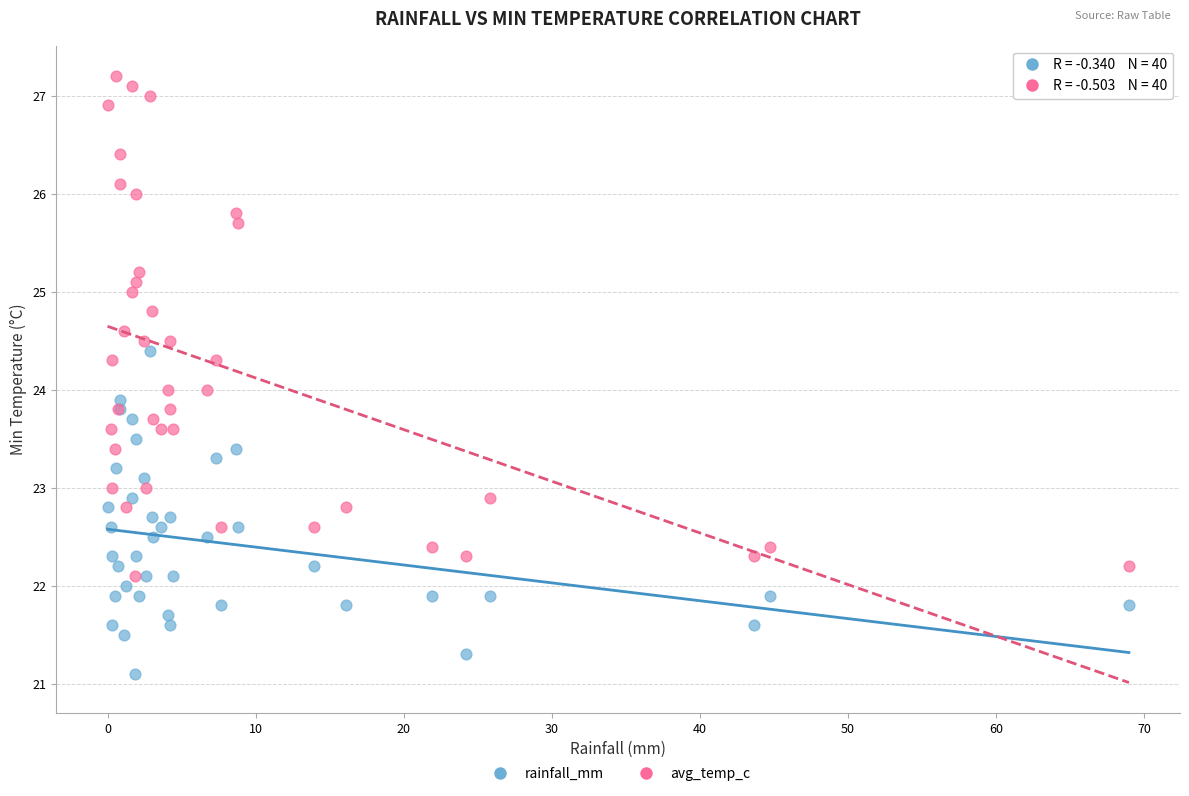

Which series has the largest Y range (max minus min)?

avg_temp_c